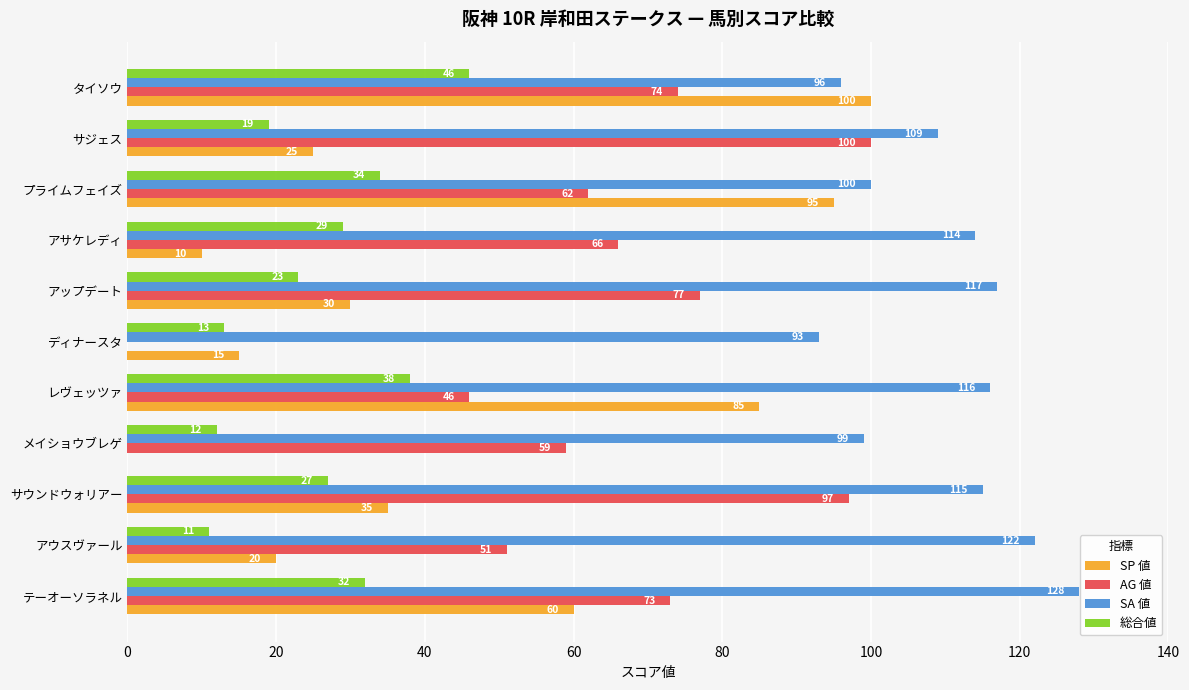

At which category is the sum across all series the highest?

タイソウ